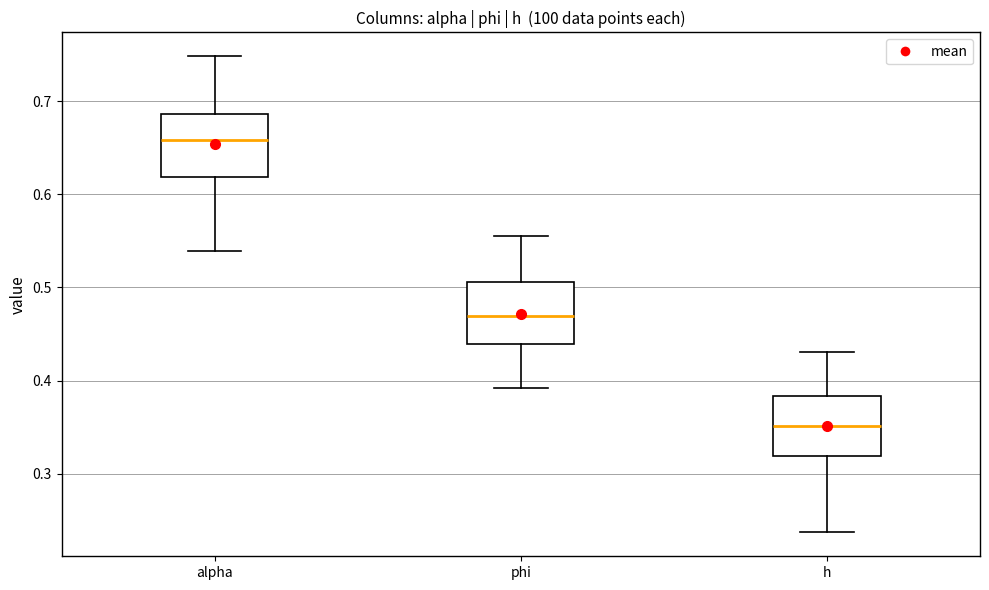

Reading left to right, transcribe this box plot: for each box, give where its median line is, the range the box spans, and where its two whiskers end, as read against the y-axis. The values are not printed on the chart, so give them approximately, as read against the axis.

alpha: median 0.66, box 0.62 to 0.69, whiskers 0.54 to 0.75
phi: median 0.47, box 0.44 to 0.51, whiskers 0.39 to 0.56
h: median 0.35, box 0.32 to 0.38, whiskers 0.24 to 0.43